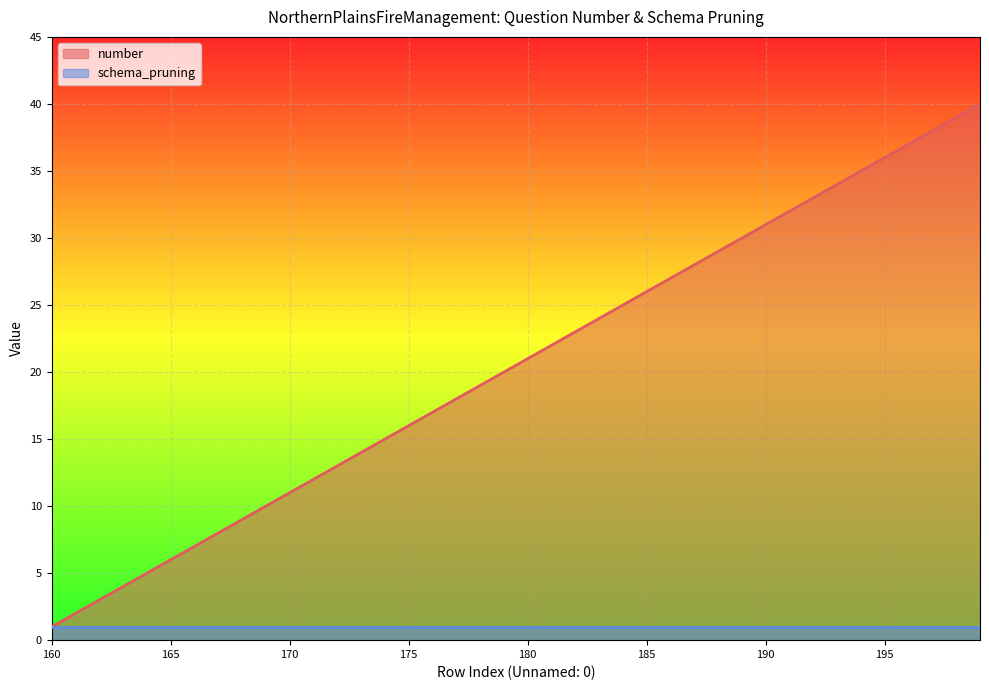

What is the change in value from 179 to 189?

+10